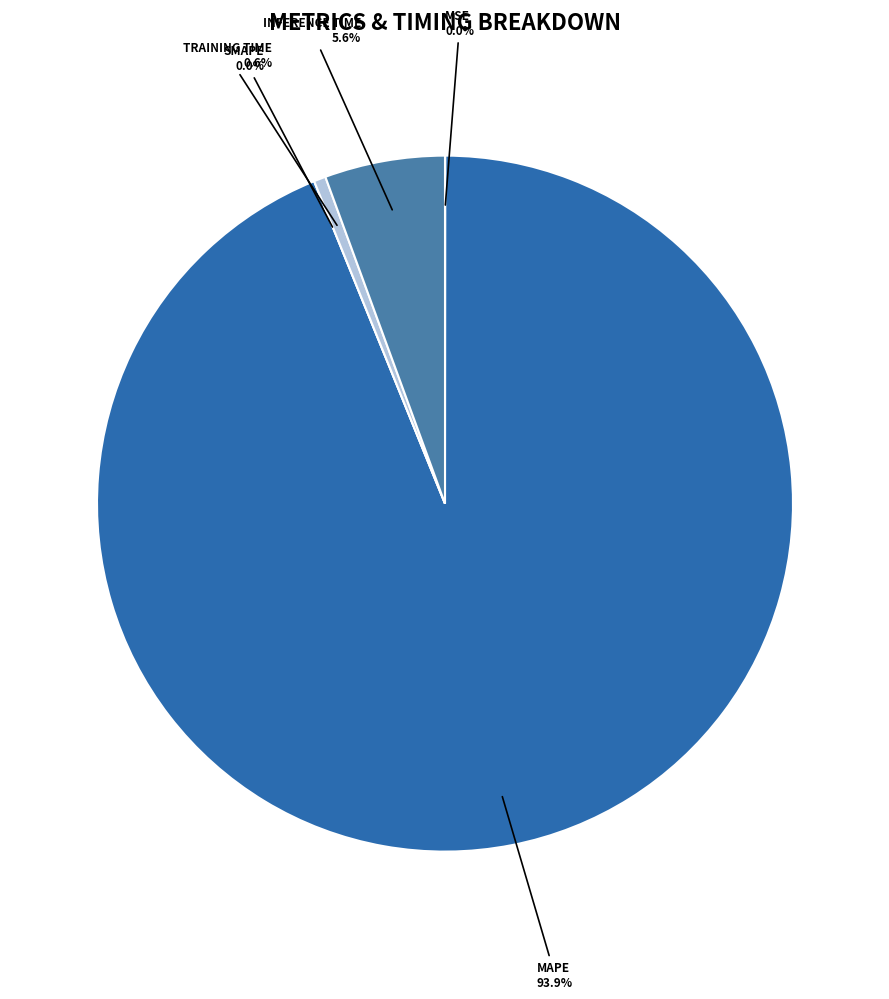

How many segments does this pie chart have?

5